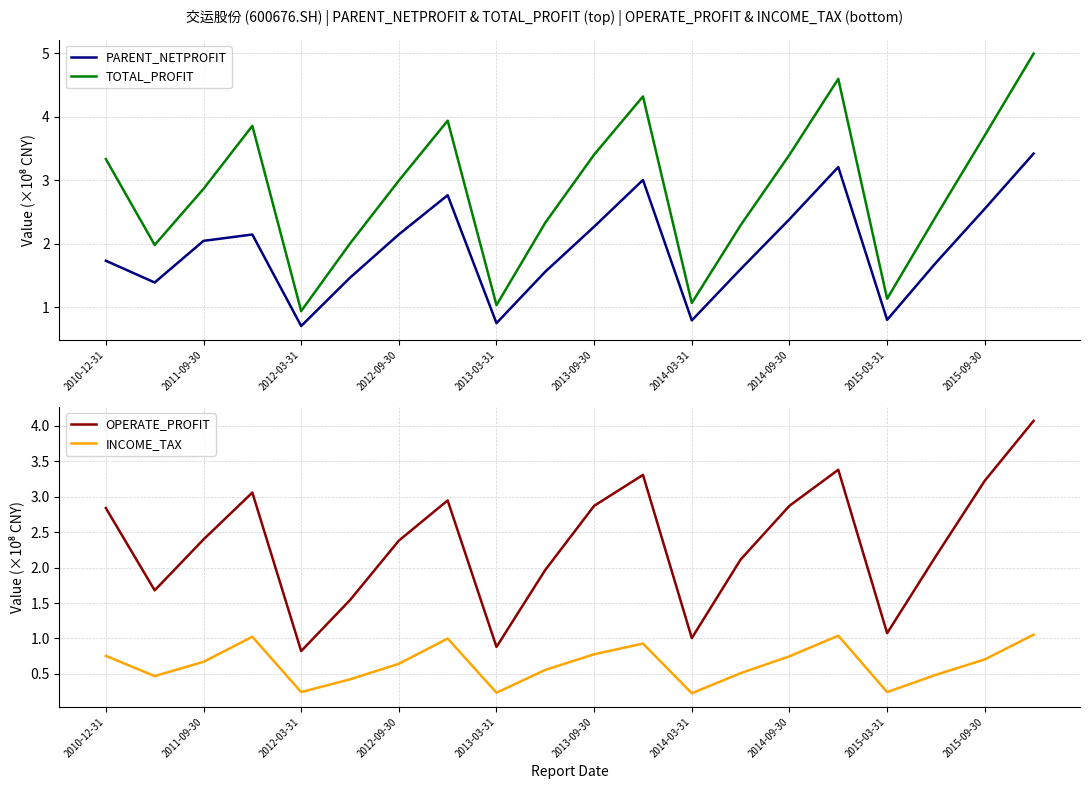

True or false: OPERATE_PROFIT and TOTAL_PROFIT intersect in this chart.

False